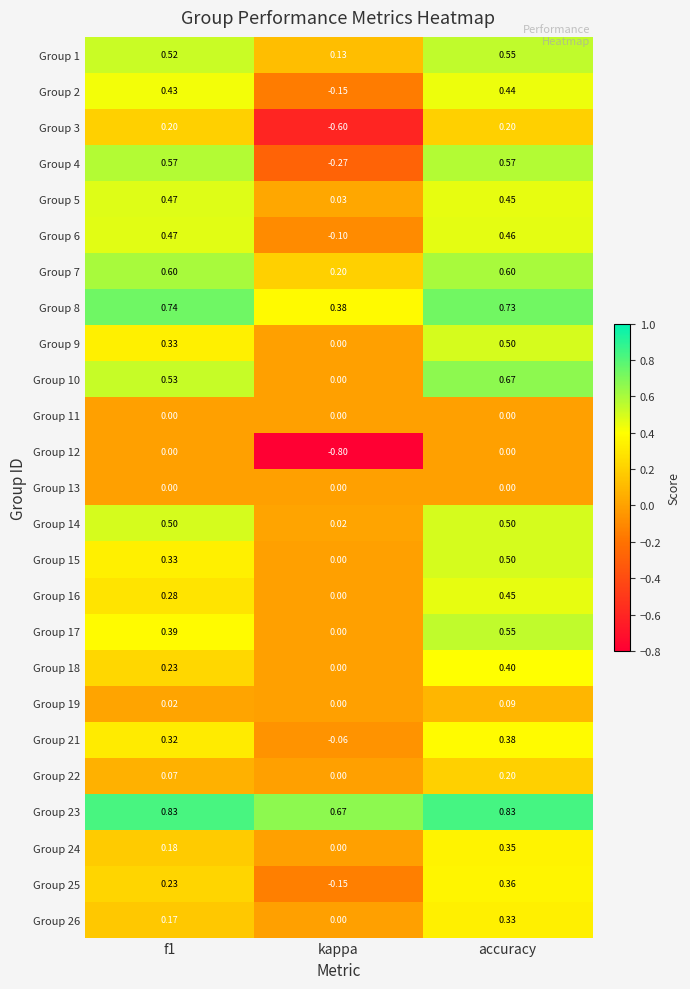

Where is Group 4 nearest to the value 0?

kappa